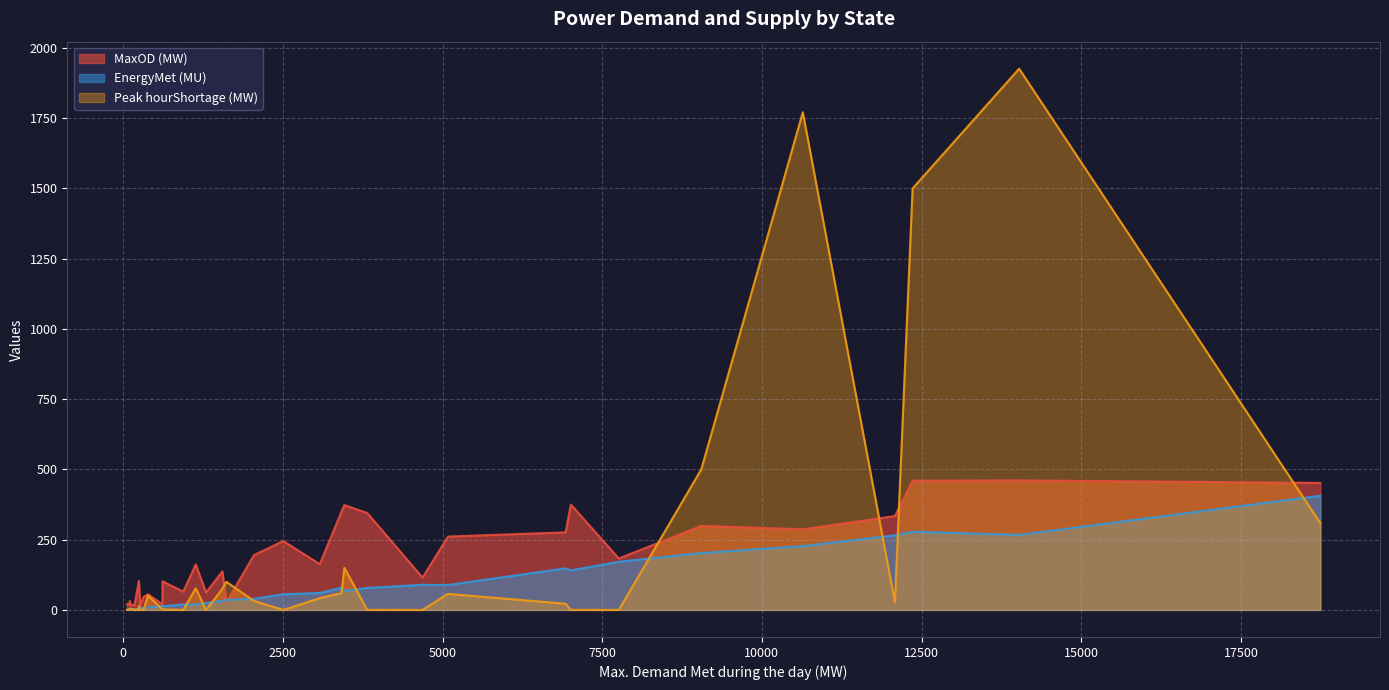

Which series has the widest spread of values?

Peak hourShortage (MW)